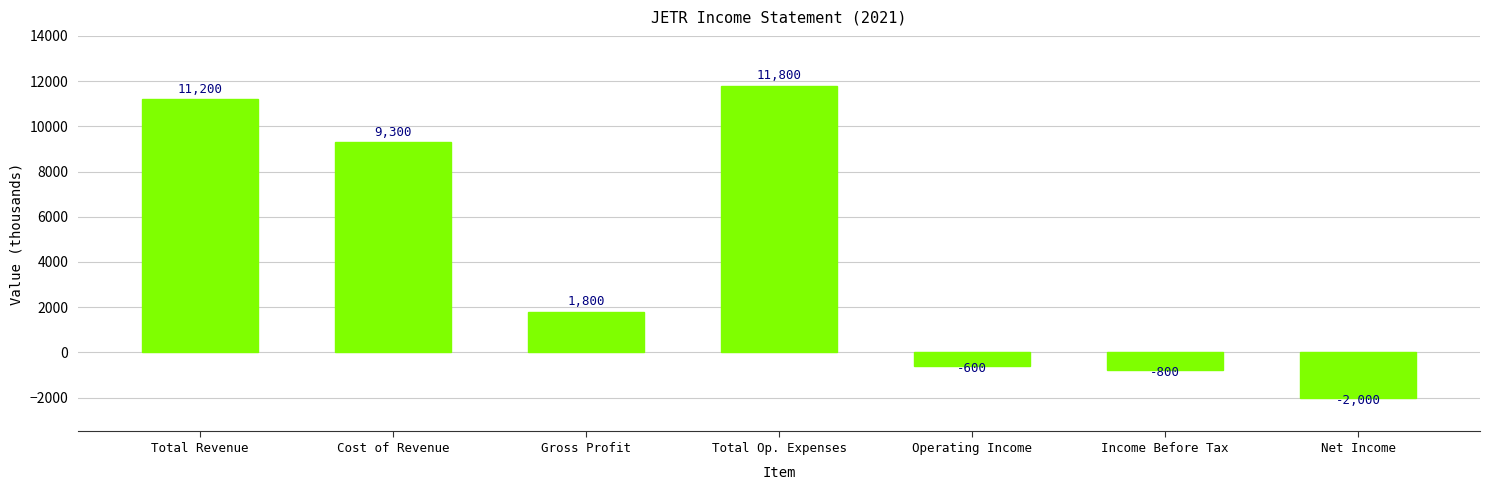

The chart shows a value of 2544 at Gross Profit. True or false?

False